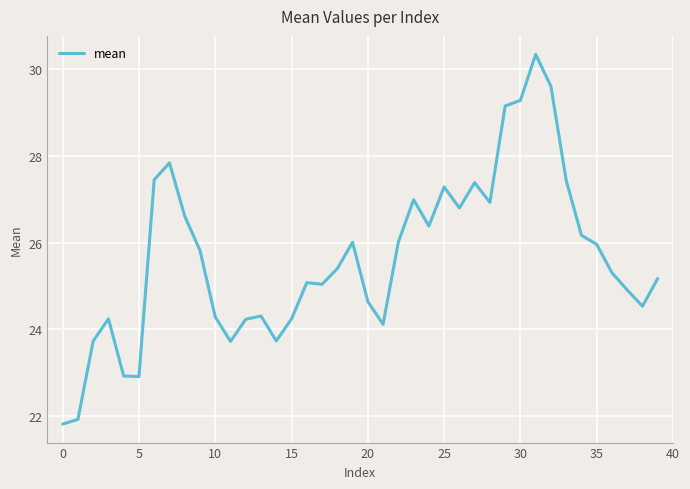

What is the smallest value displayed?

21.8